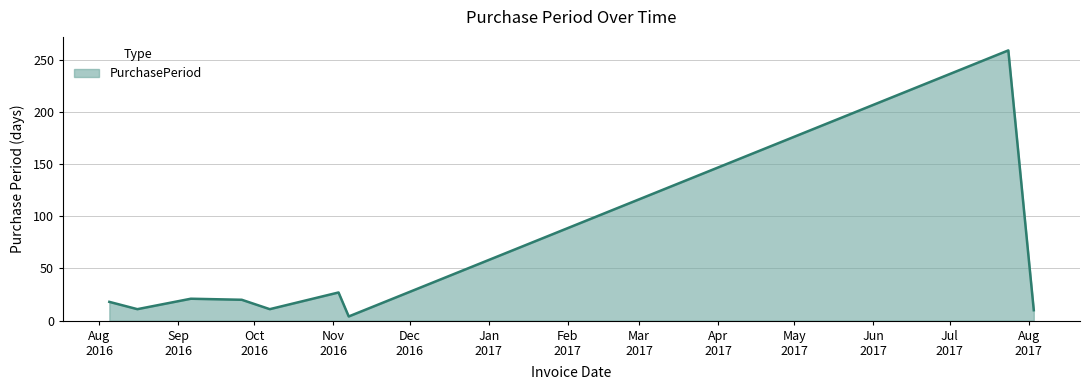

Does the chart display data point markers on the line(s)?

No